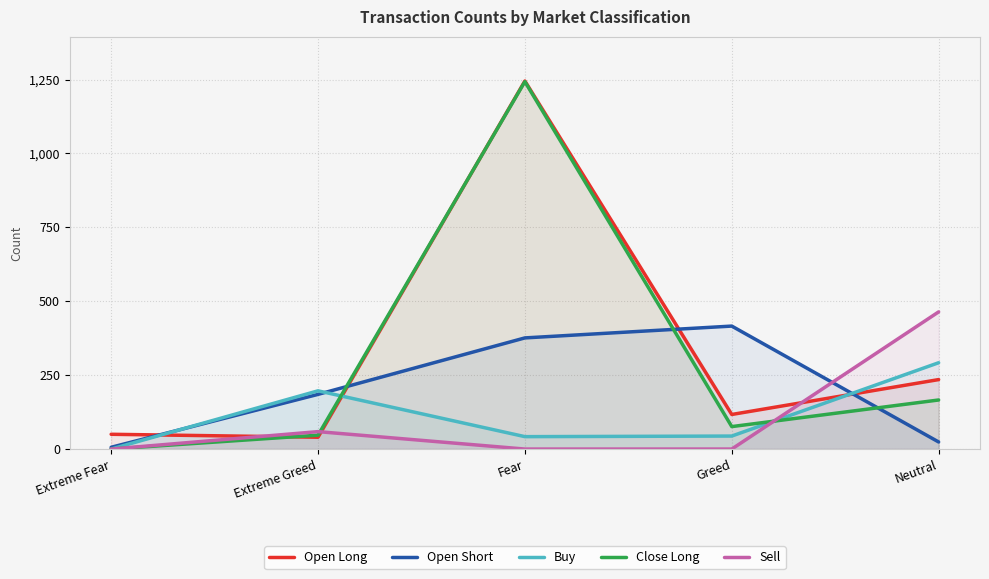

Is it true that Sell equals 0 at Extreme Fear?

True